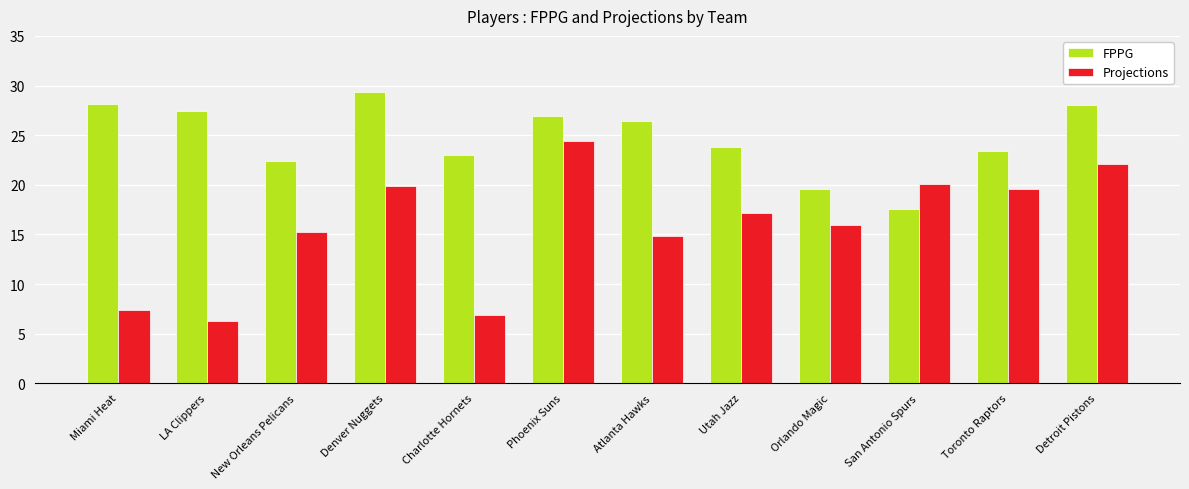

Does the chart contain stacked bars?

No